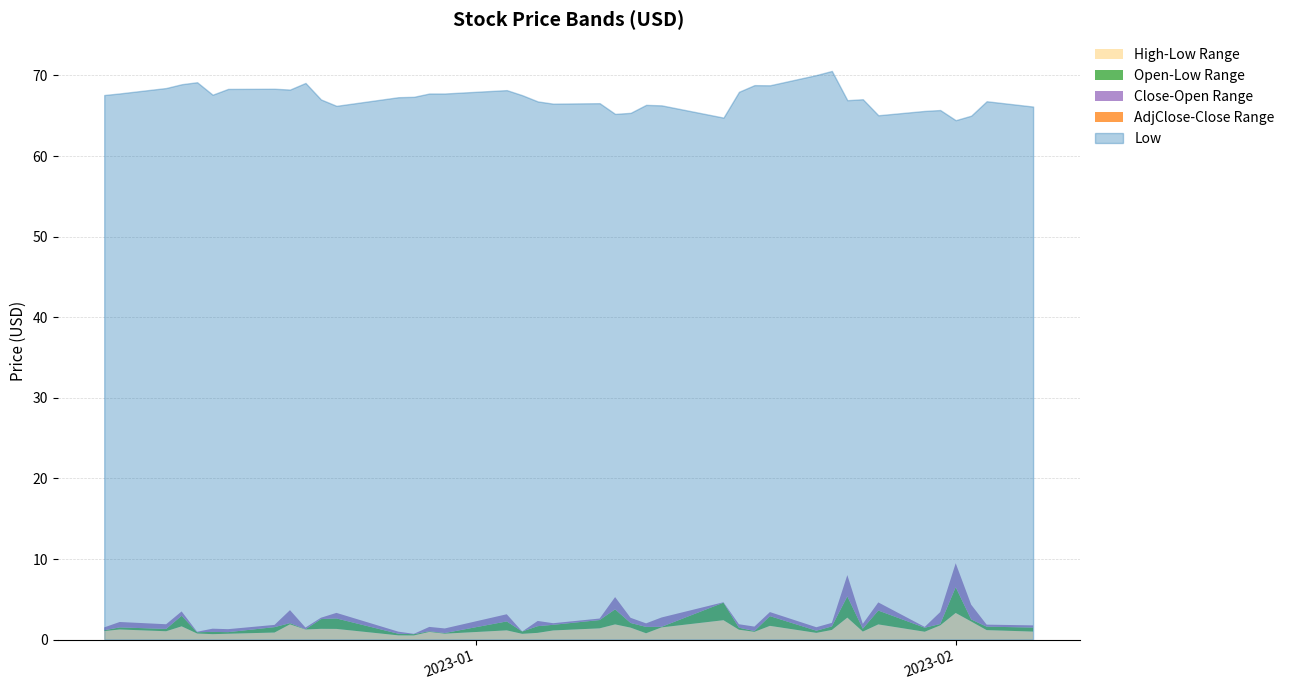

What is the greatest value displayed?

71.8